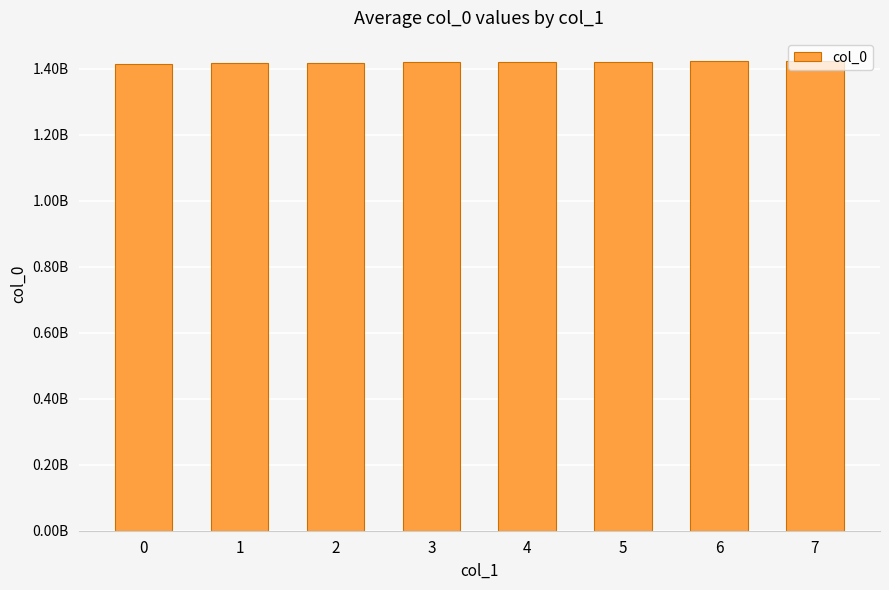

Which has a higher value, 4 or 0?

4